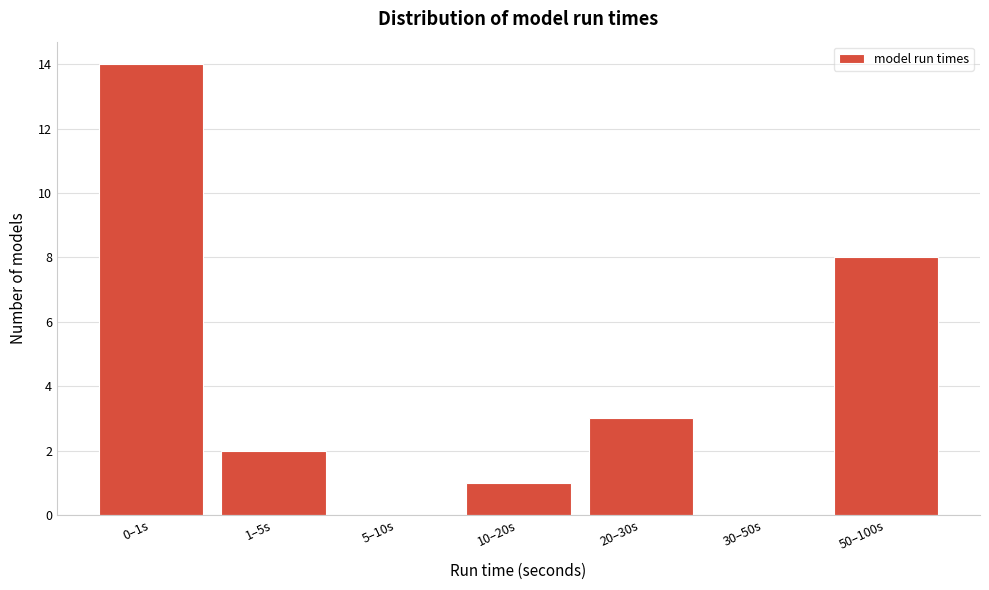

Reading right to left, transcribe all the data shown in this chart.

50–100s=8	30–50s=0	20–30s=3	10–20s=1	5–10s=0	1–5s=2	0–1s=14